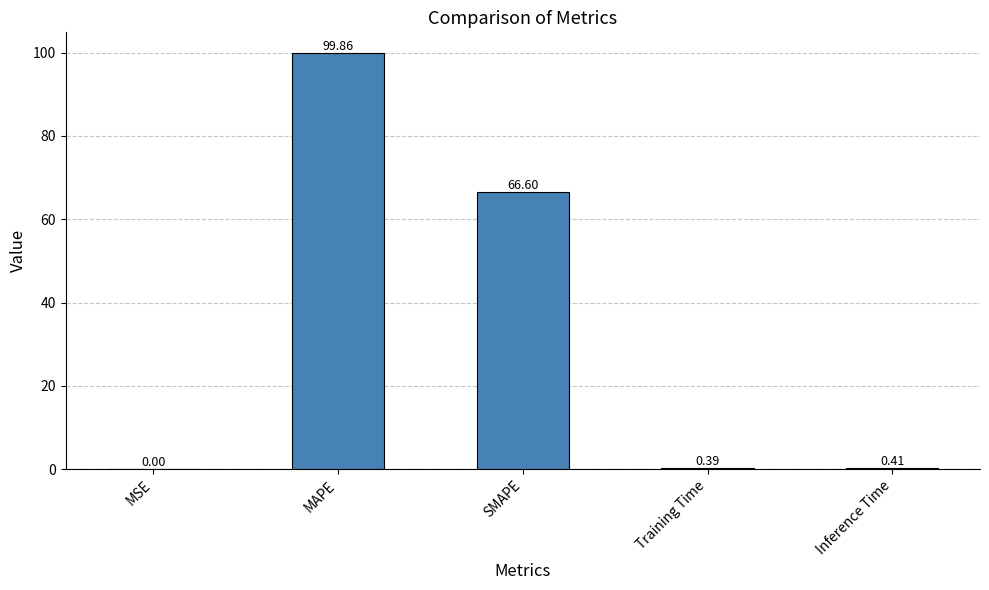

At which label is the value closest to 49?

SMAPE